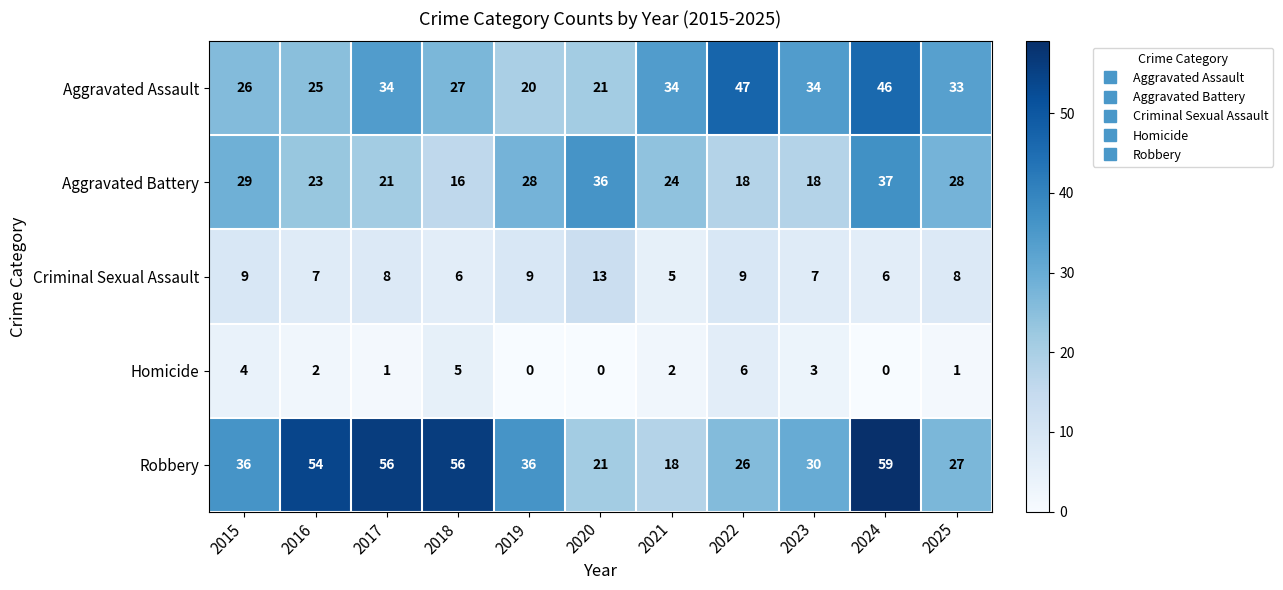

How many Homicide values are between 0 and 4?

9